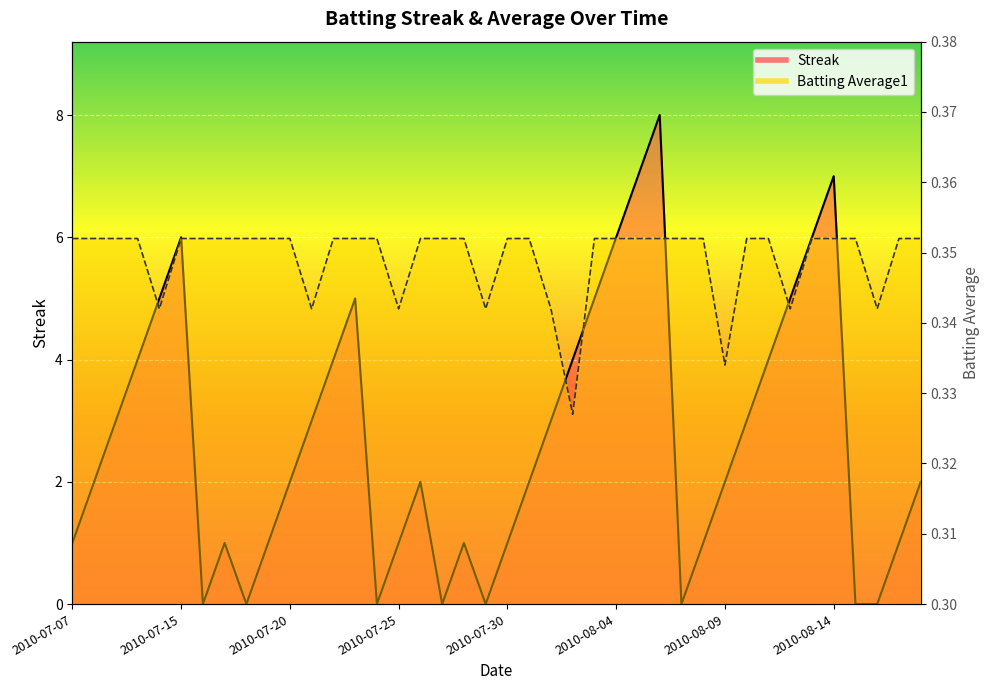

True or false: Batting Average1 has more than 1 points higher than both neighbors.

False